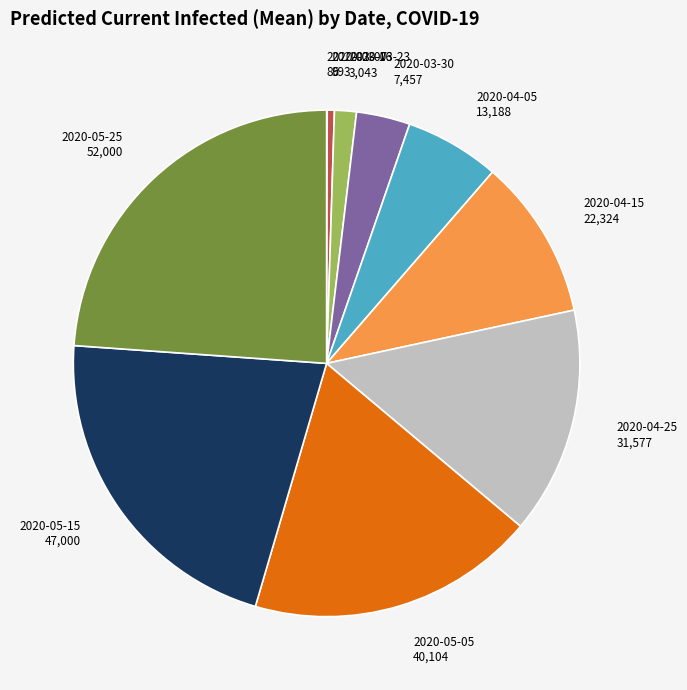

Do 2020-05-25 52,000 and 2020-04-15 22,324 together represent more than half of the pie?

No